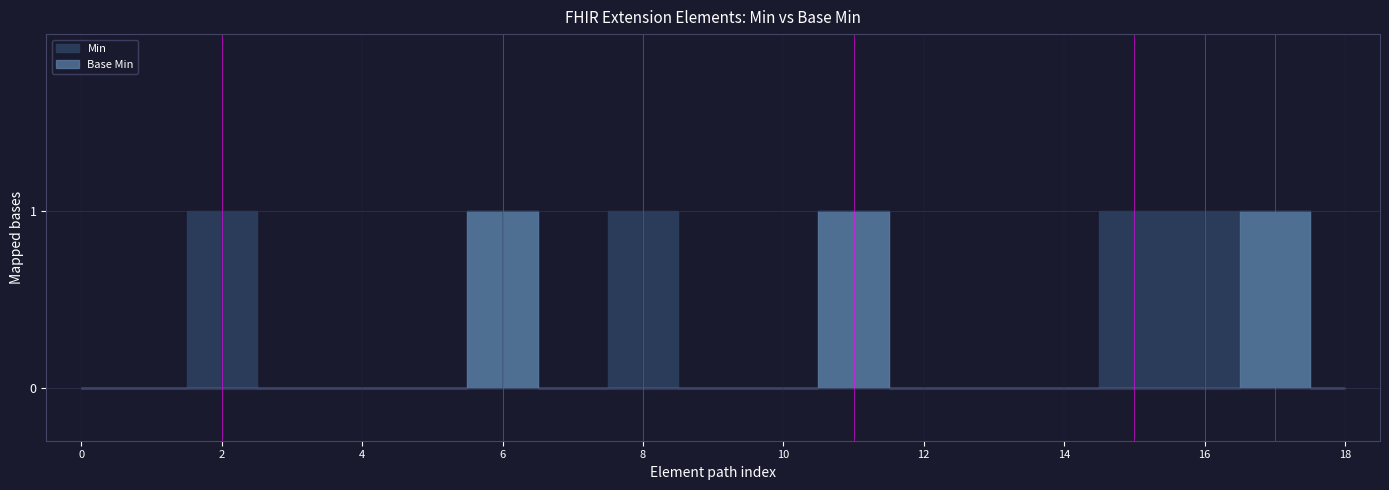

The value of Base Min at Extension.url is 1. True or false?

True